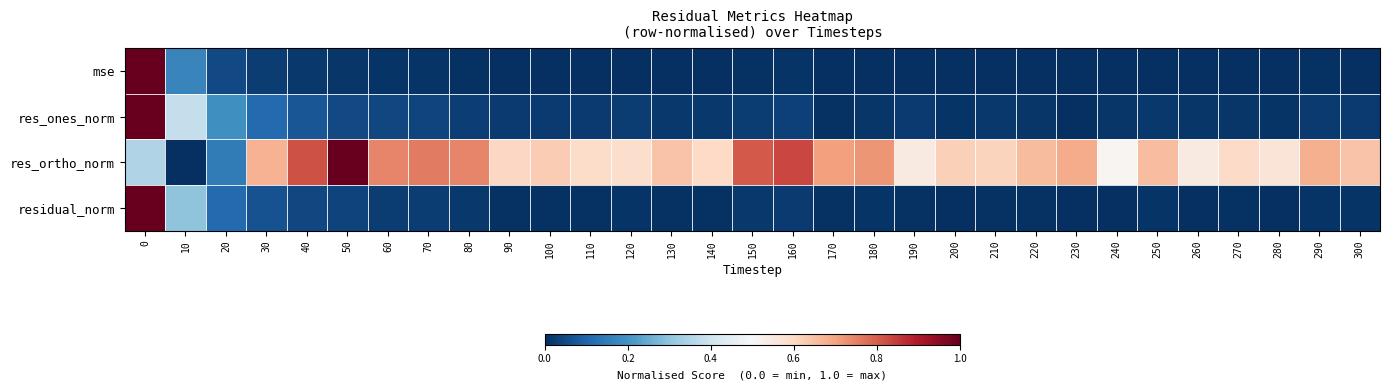

Reading left to right, extract all data points from this chart.

mse: 0=1.0	10=0.2	20=0.1	30=0.0	40=0.0	50=0.0	60=0.0	70=0.0	80=0.0	90=0.0	100=0.0	110=0.0	120=0.0	130=0.0	140=0.0	150=0.0	160=0.0	170=0.0	180=0.0	190=0.0	200=0.0	210=0.0	220=0.0	230=0.0	240=0.0	250=0.0	260=0.0	270=0.0	280=0.0	290=0.0	300=0.0
res_ones_norm: 0=1.0	10=0.4	20=0.2	30=0.1	40=0.1	50=0.0	60=0.0	70=0.0	80=0.0	90=0.0	100=0.0	110=0.0	120=0.0	130=0.0	140=0.0	150=0.0	160=0.0	170=0.0	180=0.0	190=0.0	200=0.0	210=0.0	220=0.0	230=0.0	240=0.0	250=0.0	260=0.0	270=0.0	280=0.0	290=0.0	300=0.0
res_ortho_norm: 0=0.4	10=0.0	20=0.1	30=0.7	40=0.8	50=1.0	60=0.7	70=0.8	80=0.7	90=0.6	100=0.6	110=0.6	120=0.6	130=0.6	140=0.6	150=0.8	160=0.8	170=0.7	180=0.7	190=0.5	200=0.6	210=0.6	220=0.7	230=0.7	240=0.5	250=0.7	260=0.5	270=0.6	280=0.6	290=0.7	300=0.6
residual_norm: 0=1.0	10=0.3	20=0.1	30=0.1	40=0.0	50=0.0	60=0.0	70=0.0	80=0.0	90=0.0	100=0.0	110=0.0	120=0.0	130=0.0	140=0.0	150=0.0	160=0.0	170=0.0	180=0.0	190=0.0	200=0.0	210=0.0	220=0.0	230=0.0	240=0.0	250=0.0	260=0.0	270=0.0	280=0.0	290=0.0	300=0.0